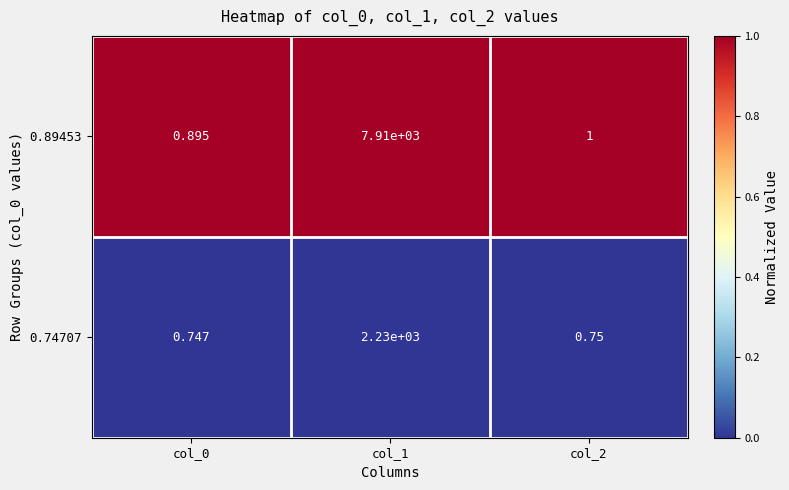

Is the value of 0.74707 at col_0 greater than the value of 0.89453 at col_0?

No